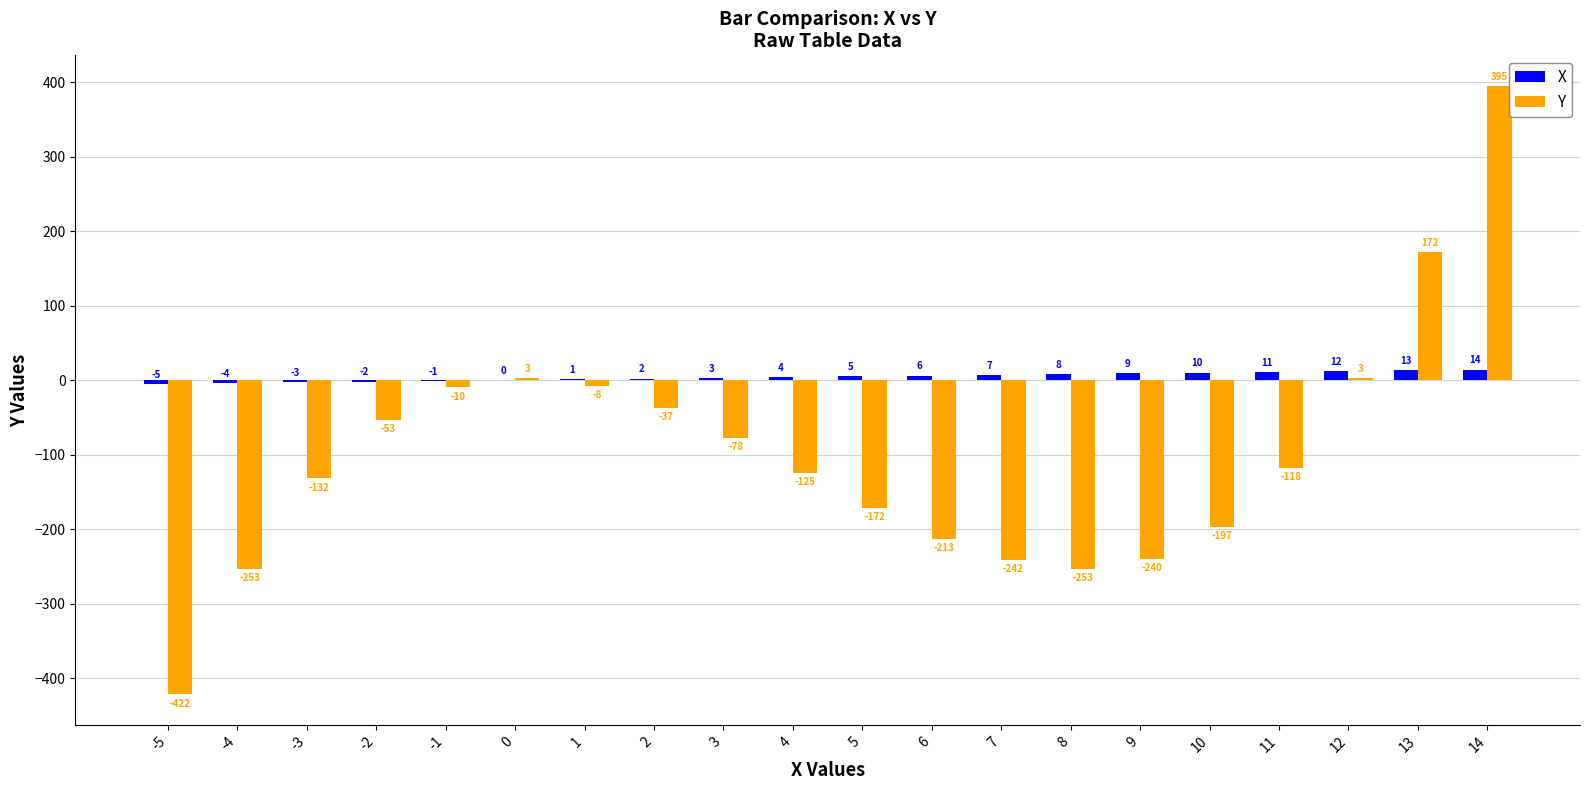

What is the approximate value of X at 14?

14